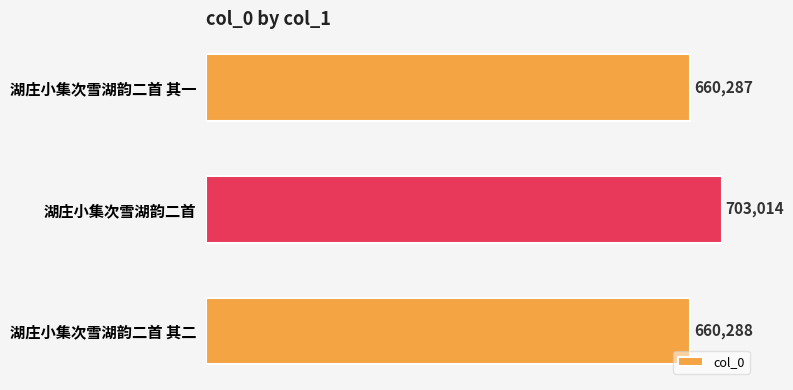

What position from the top is 湖庄小集次雪湖韵二首?

2